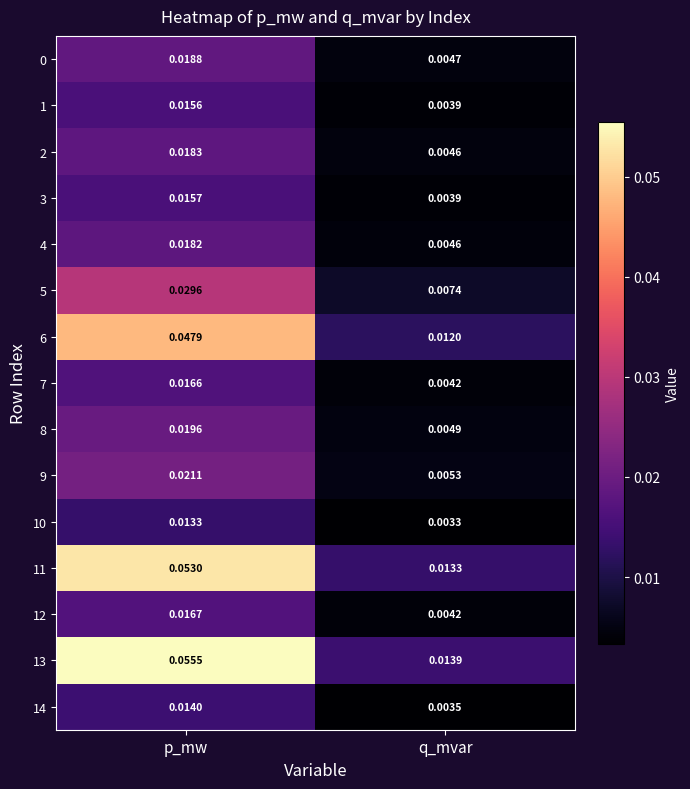

Which category has the lowest value in the 1 series?

q_mvar